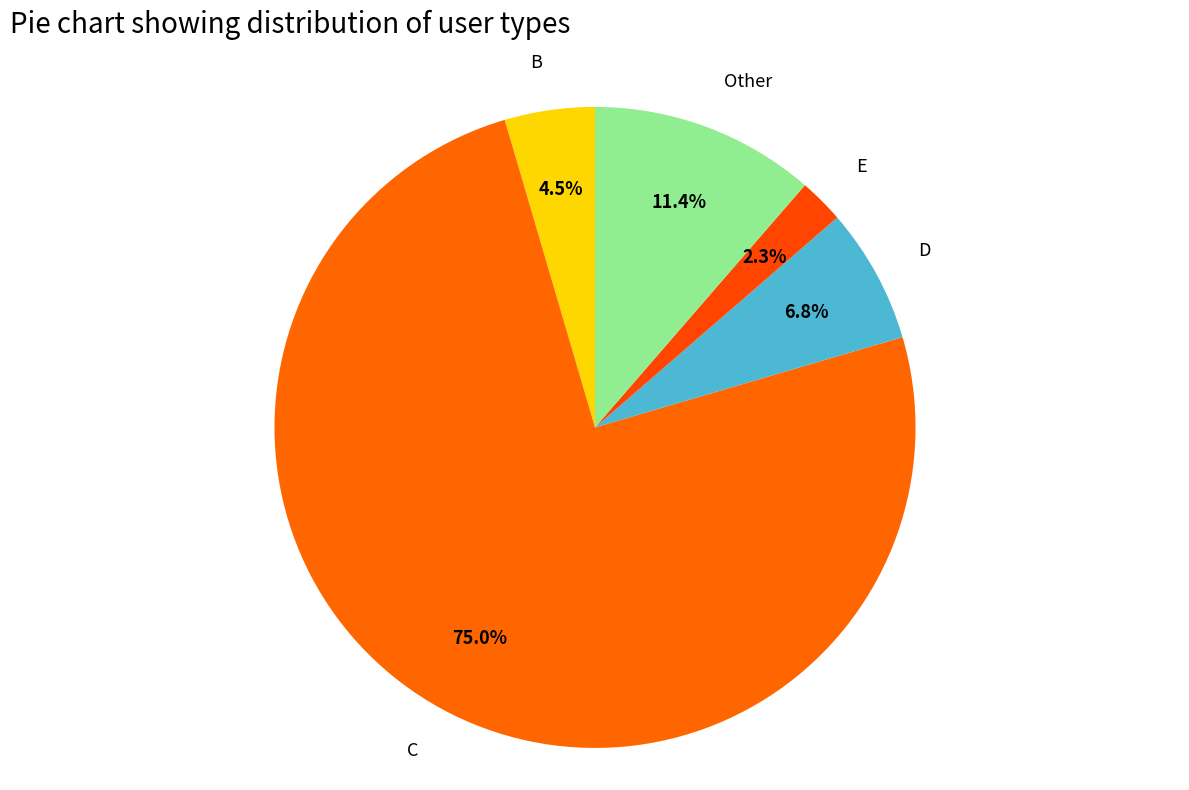

To the nearest percent, what is the combined percentage of C and B?

80%